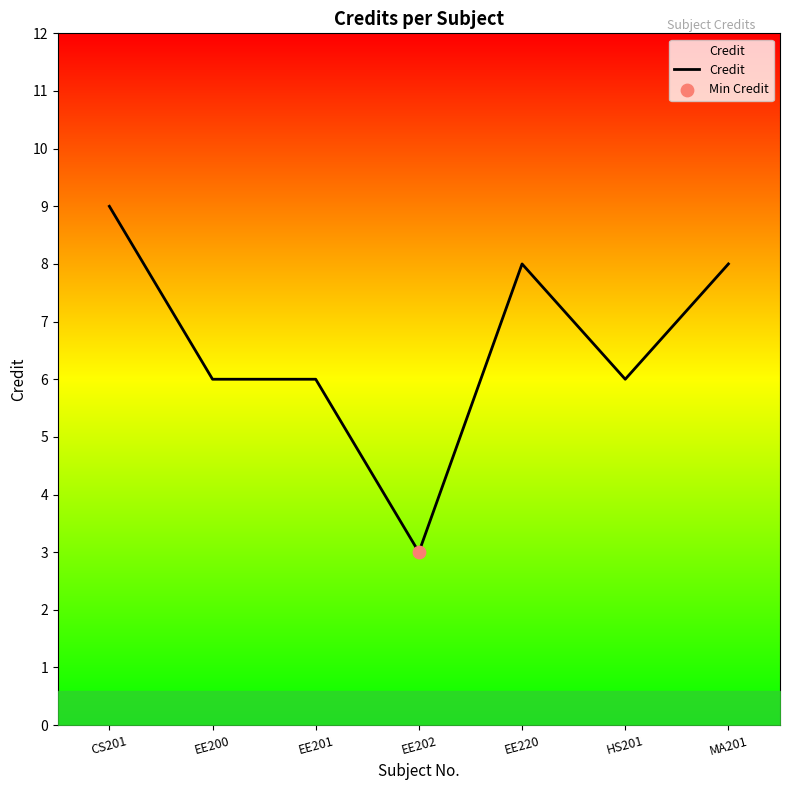

What is the change in value from EE200 to EE220?

+2